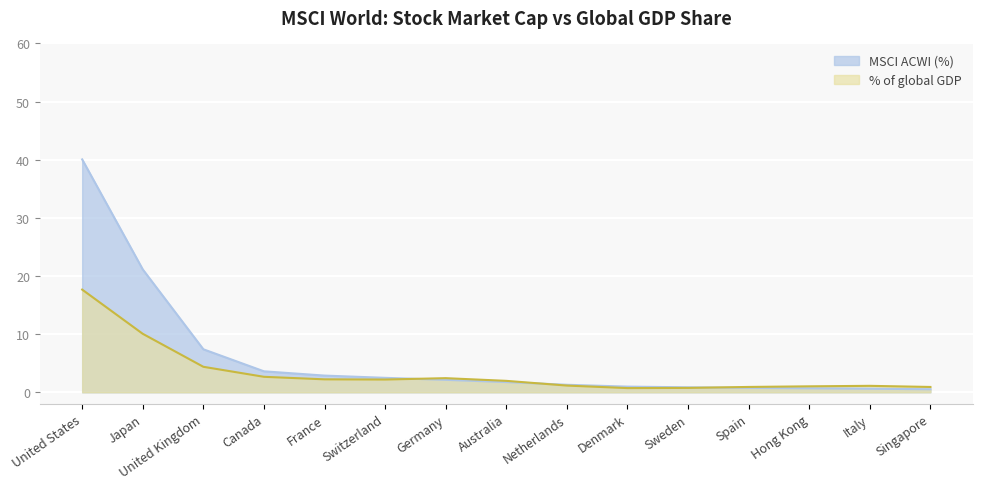

What is the maximum value for MSCI ACWI (%)?

40.1